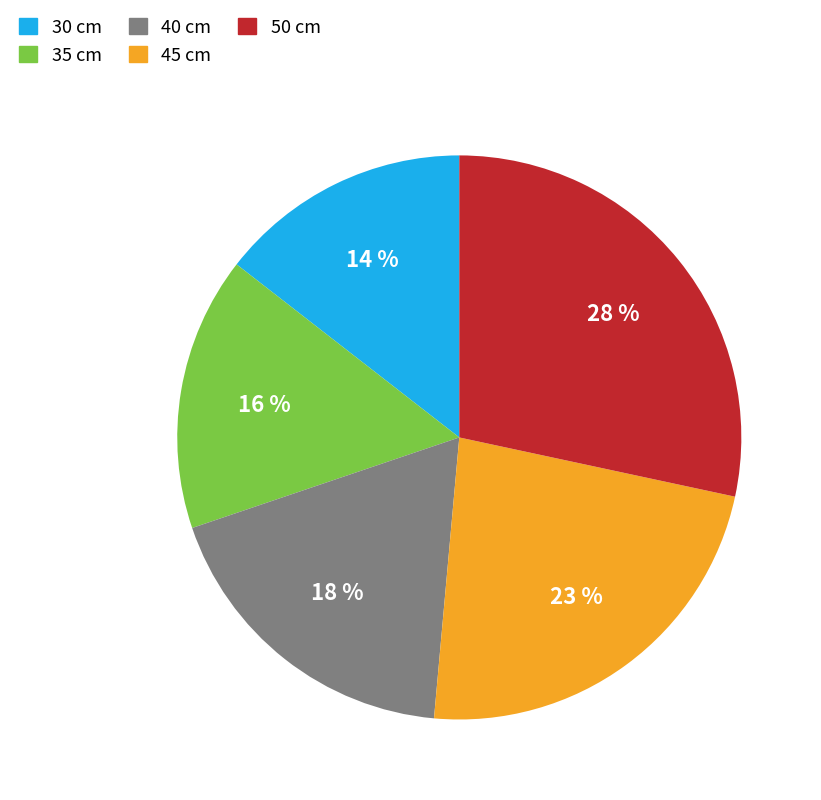

Count the number of slices in the pie.

5